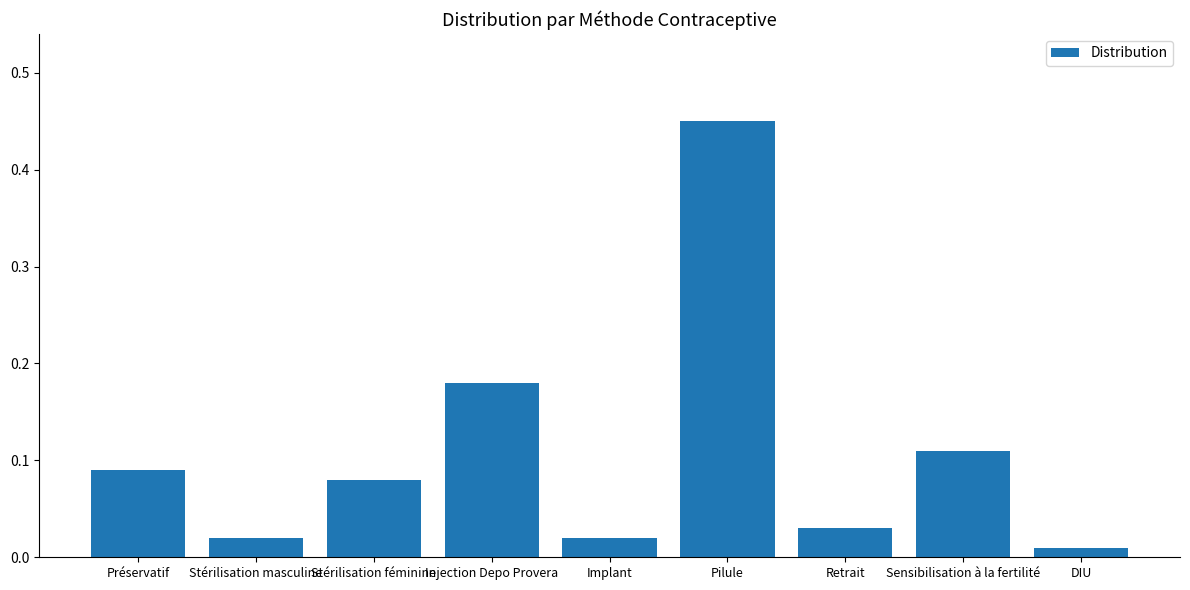

Which category has the highest value across all series?

Pilule